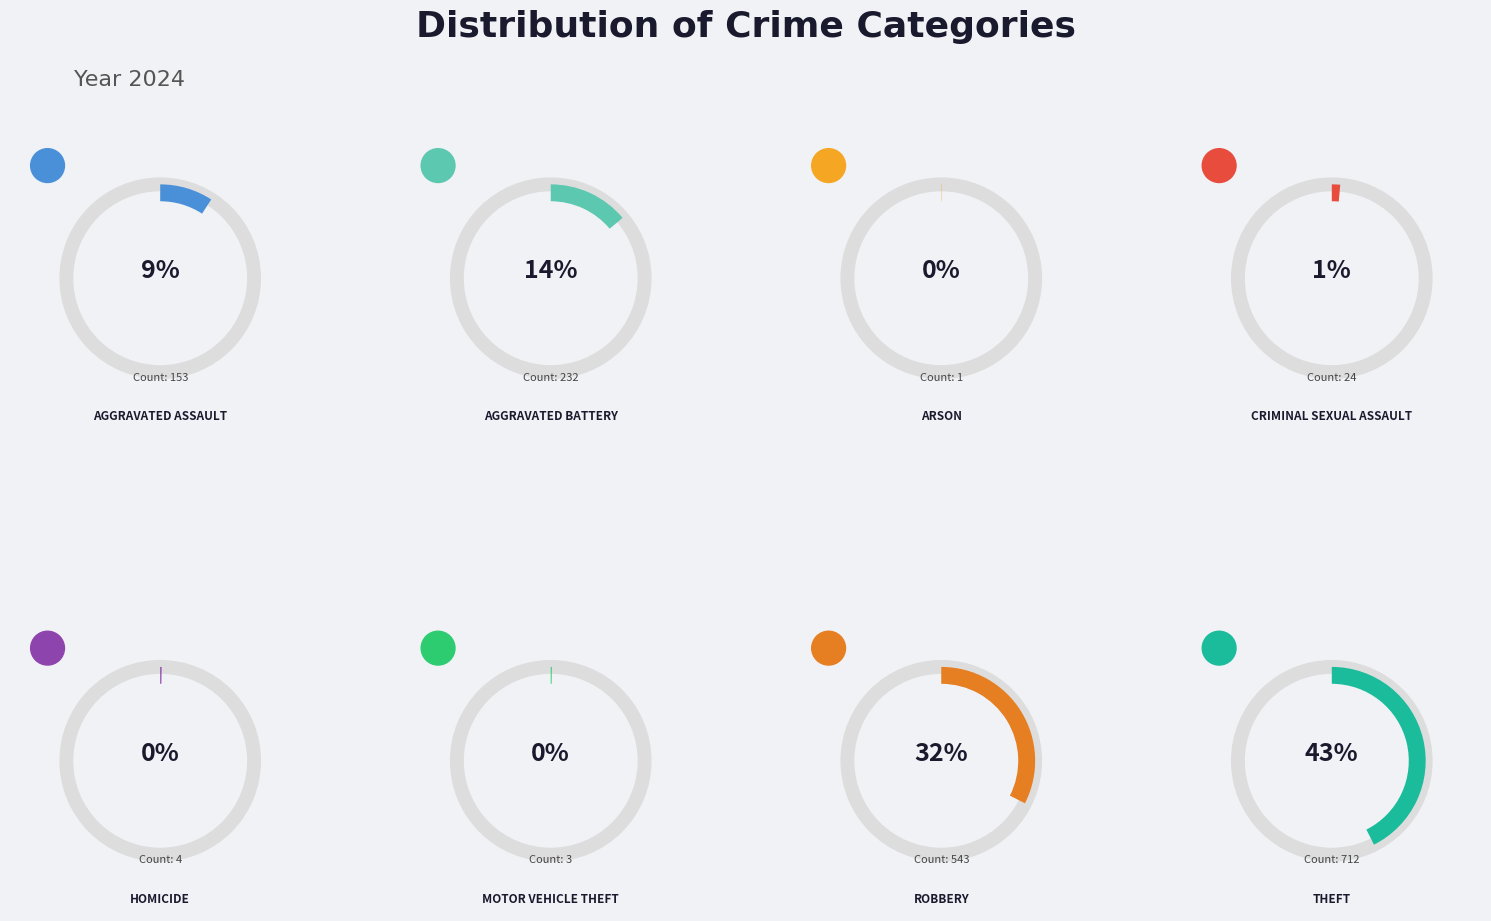

What percentage do Theft and Aggravated Battery together represent?

56.5%